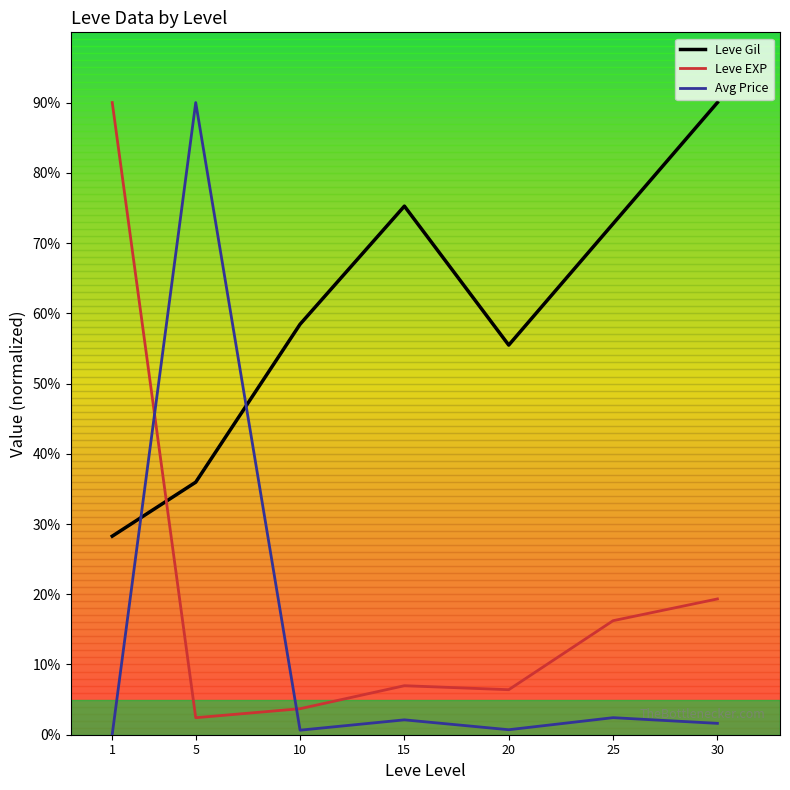

Does the chart display data point markers on the line(s)?

No